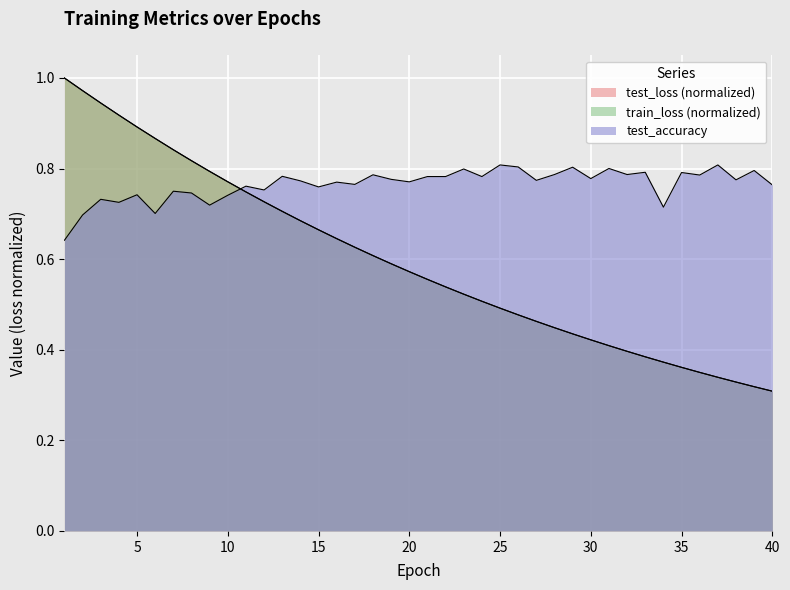

Does the chart display data point markers on the line(s)?

No